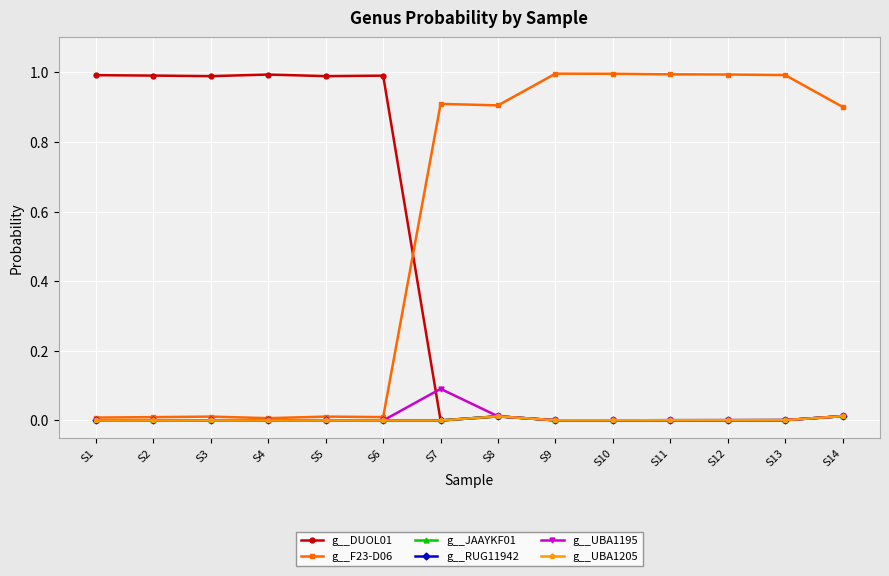

How many times do g__UBA1195 and g__UBA1205 cross each other?

1